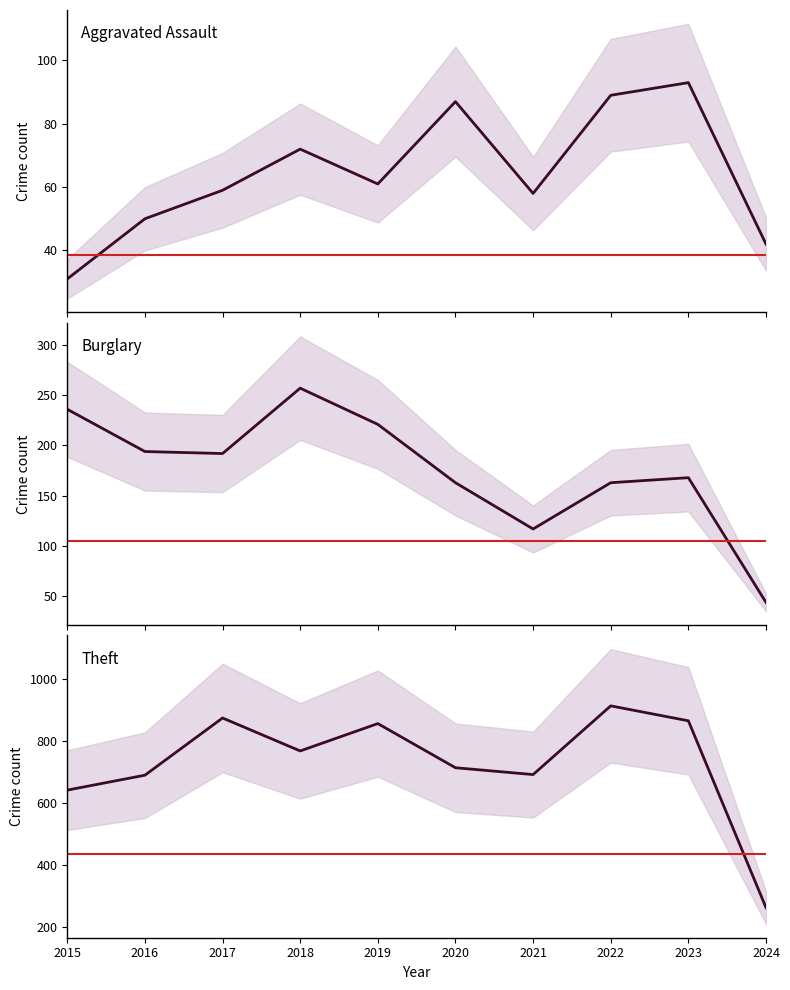

Rank the series by their average value, from lowest to highest.

Aggravated Assault, Burglary, Theft